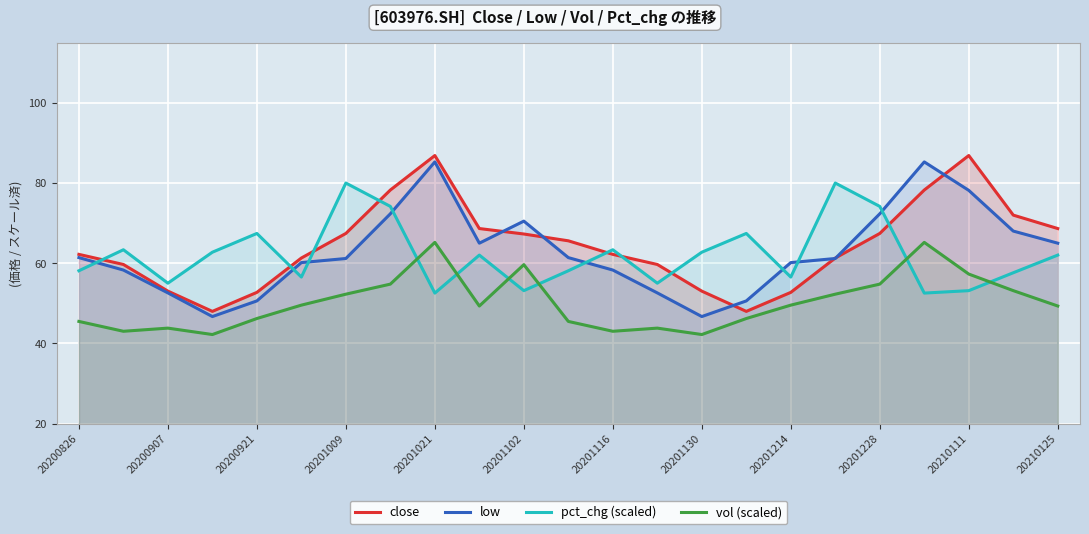

Count the number of categories in the chart.

23